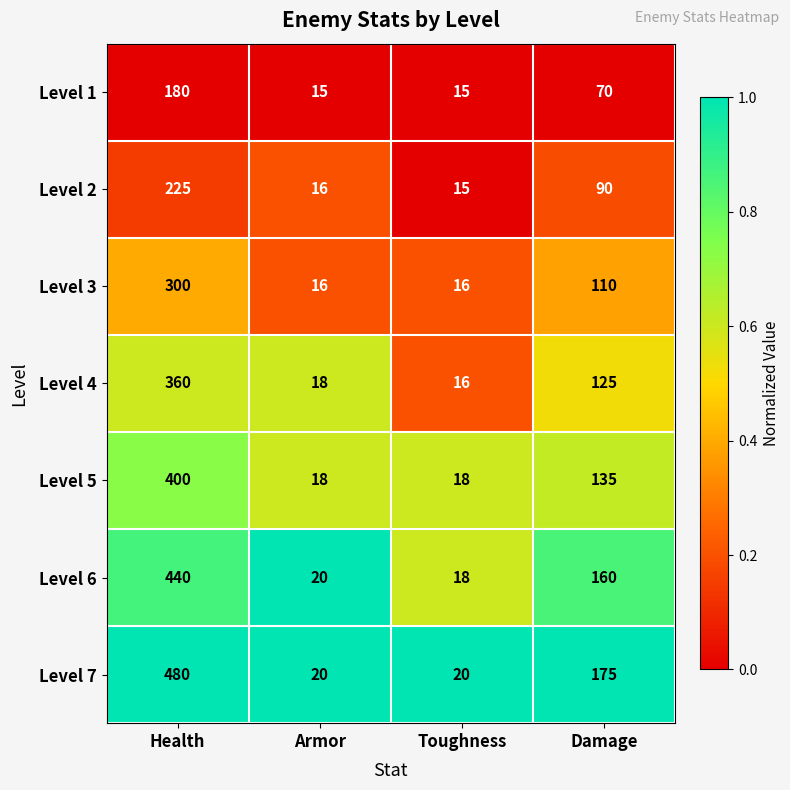

Read the Level 4 value at Armor.

18